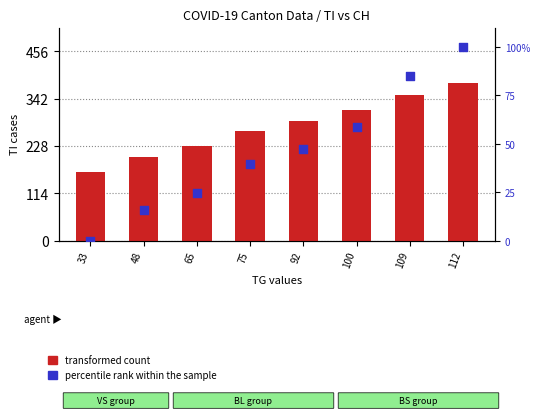

Which series contains the highest Y value?

transformed count